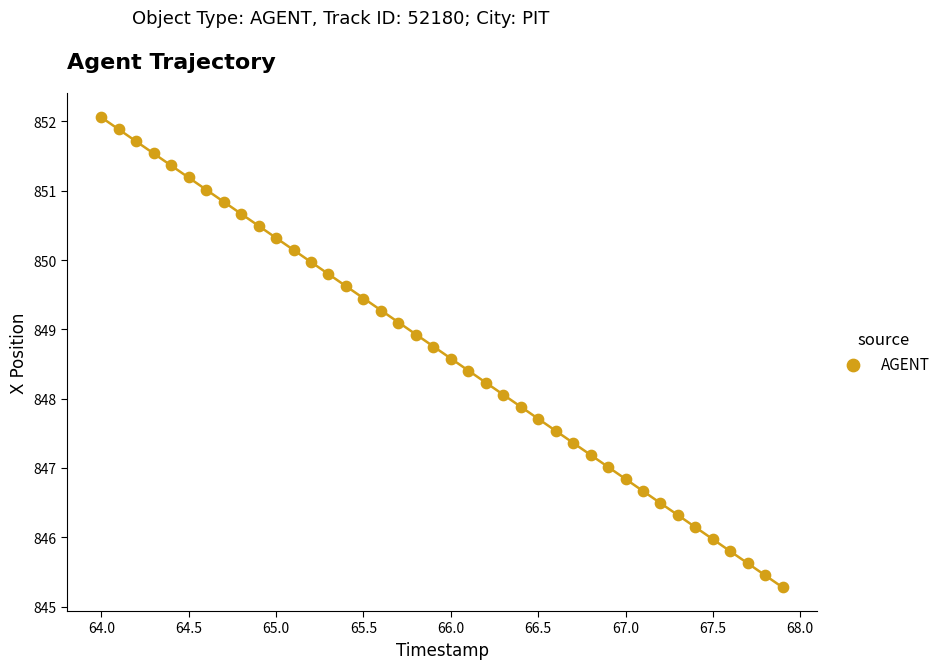

What is the range of X values (max minus min)?

3.9